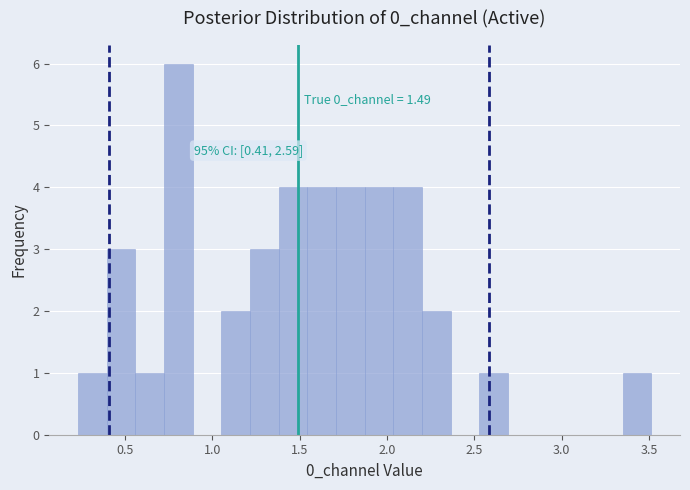

Read against the x-axis, roughly where is the centre of the tallest bar?

0.80